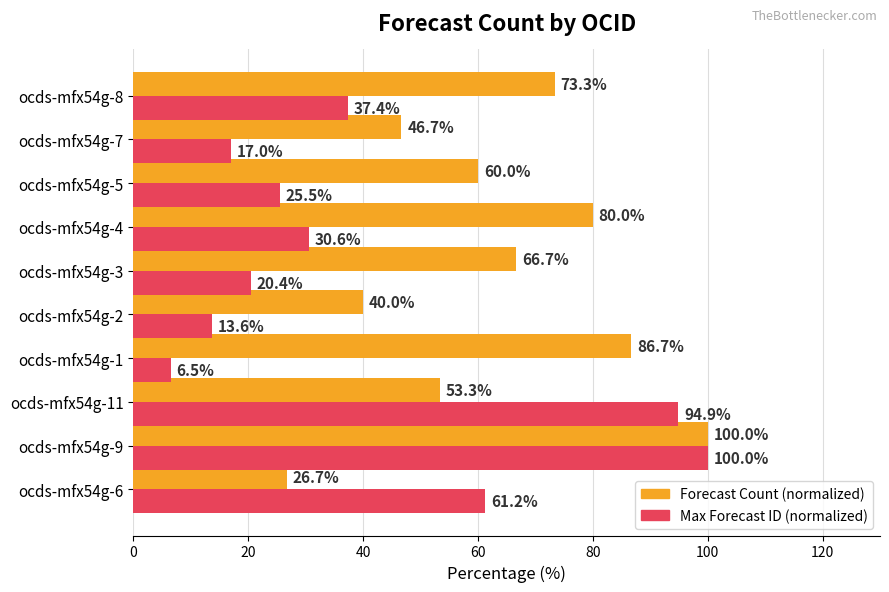

At which category does the chart reach its peak across all series?

ocds-mfx54g-9